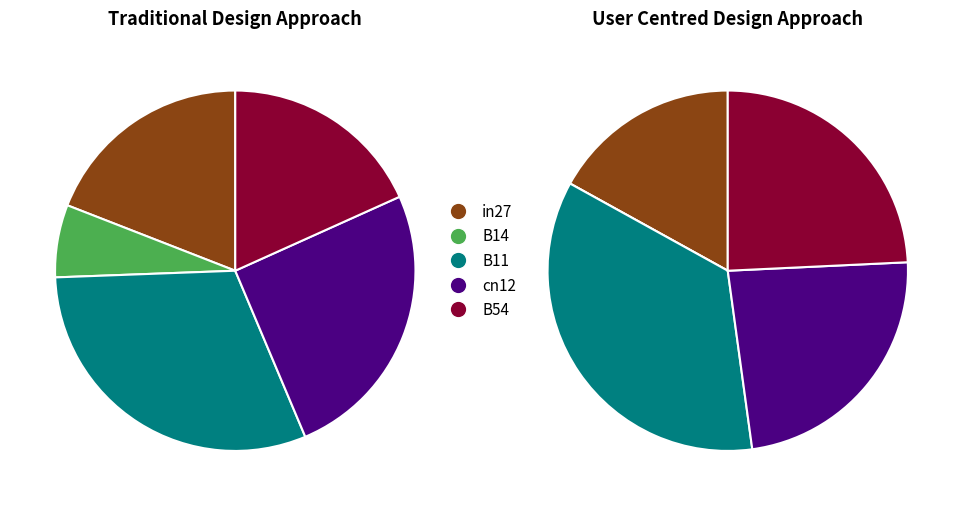

Is it true that B11 is 40% of the pie?

False